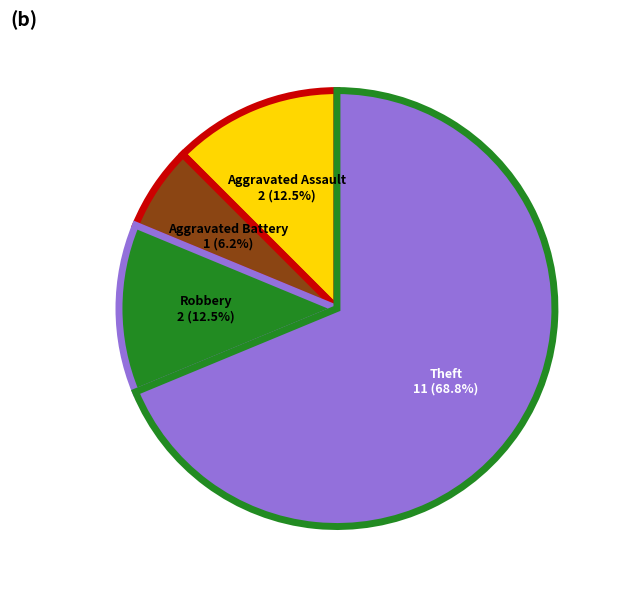

Is the sum of Theft and Aggravated Battery greater than half?

Yes